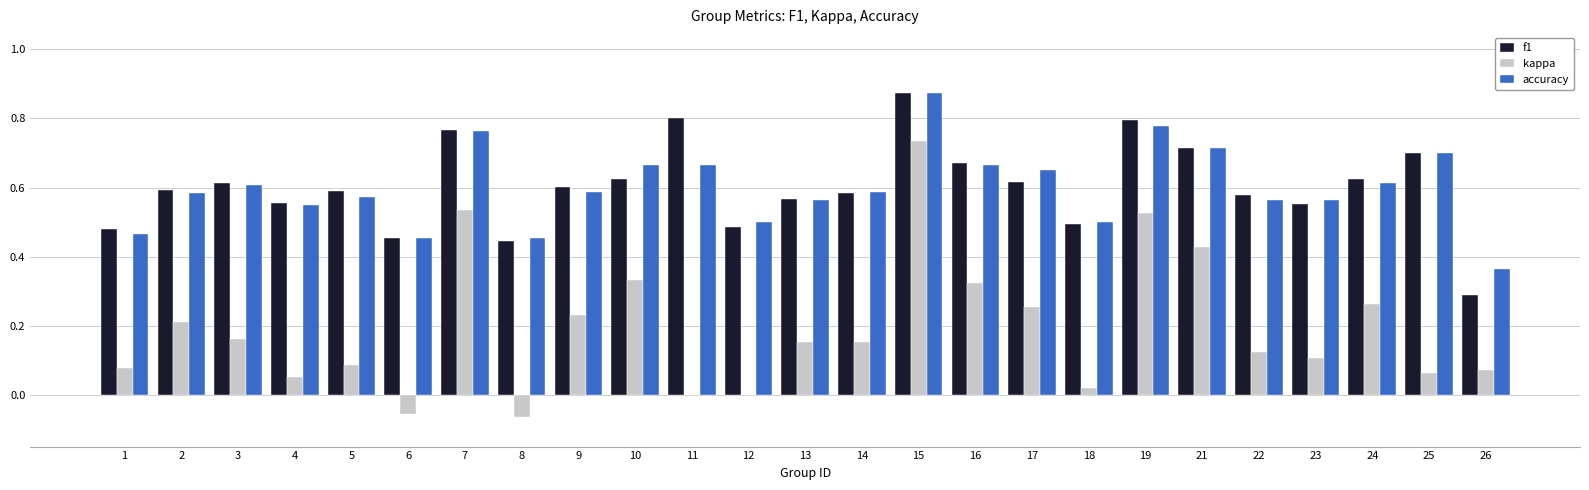

At which category is the sum across all series the highest?

15